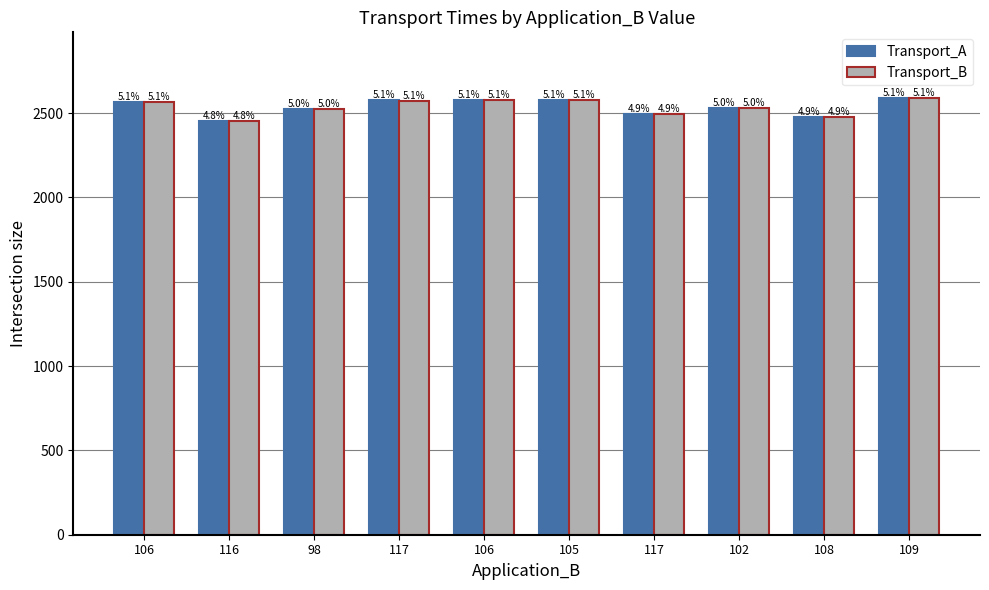

What are all the series names shown in the legend?

Transport_A, Transport_B